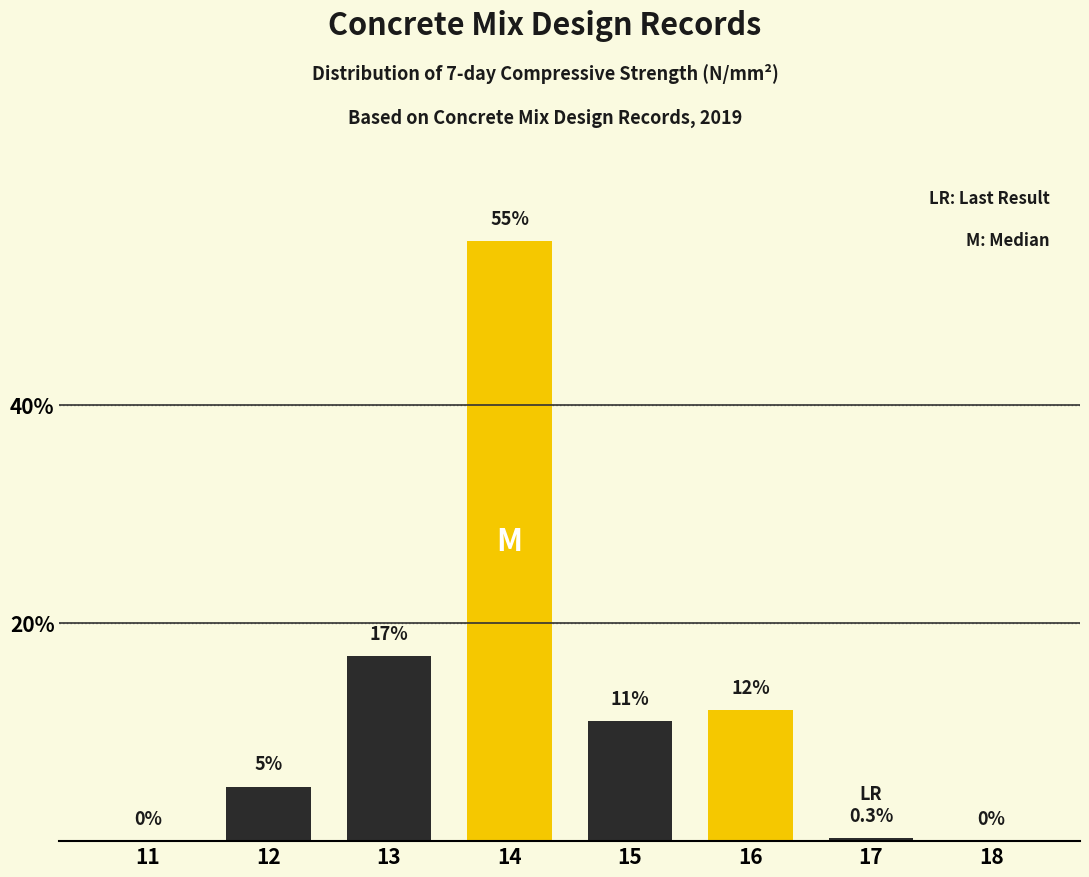

At which label is the value closest to 27?

13